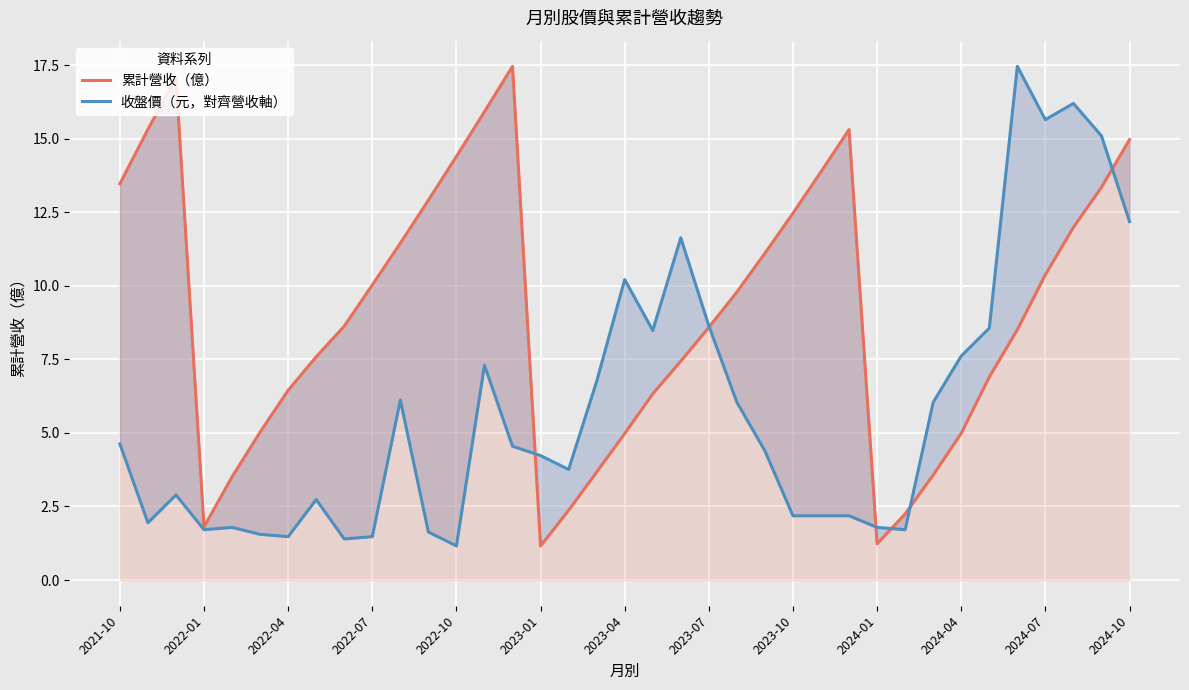

The value of 累計營收（億） at 2024-04 is 5.0. True or false?

True